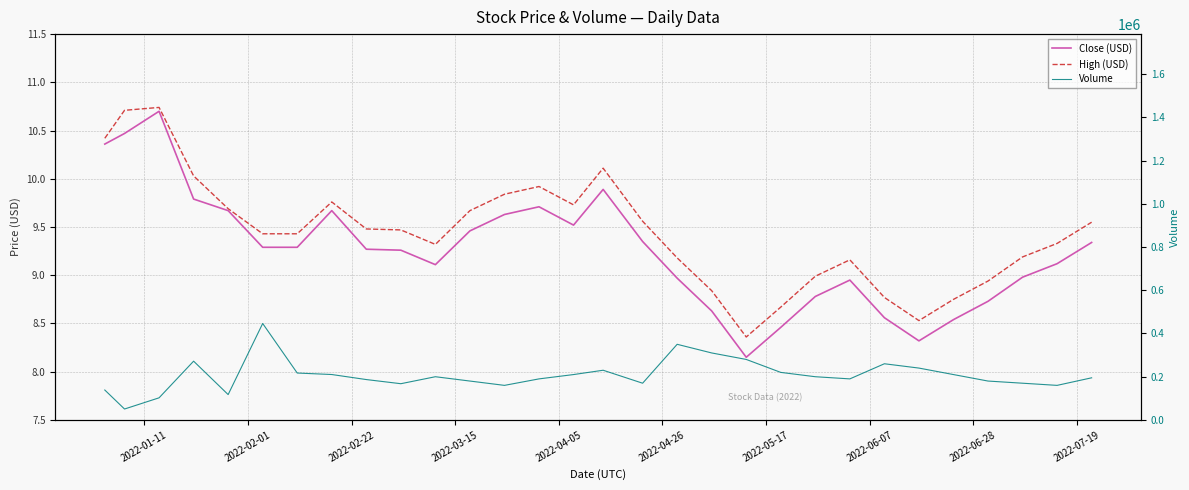

Does the chart have visible grid lines?

Yes